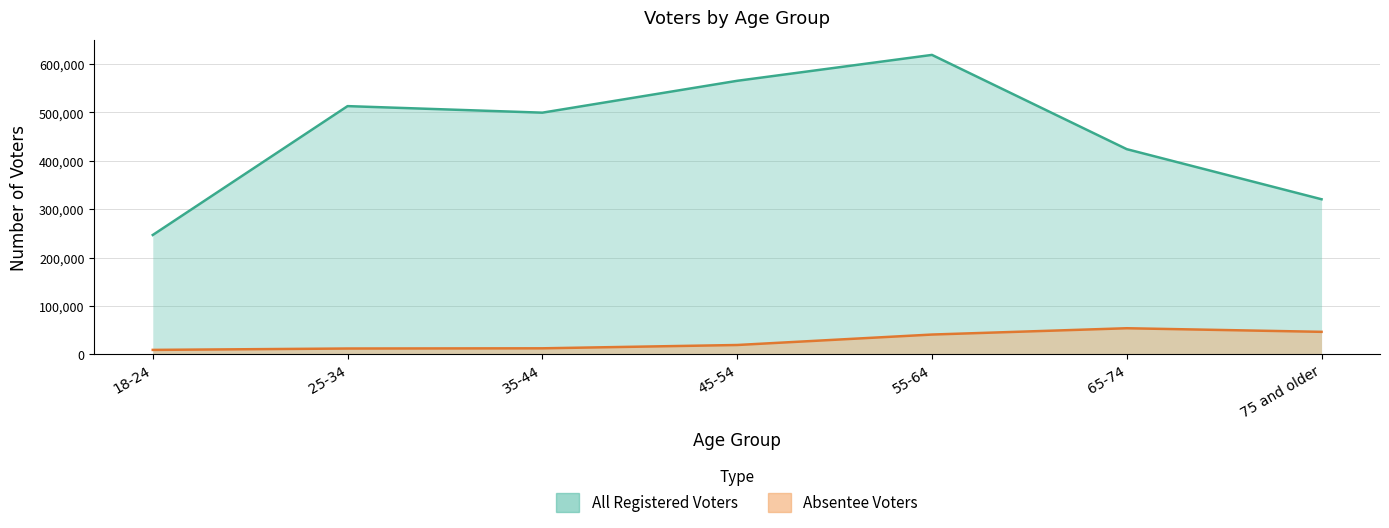

At which label does Absentee Voters first exceed 19164?

55-64